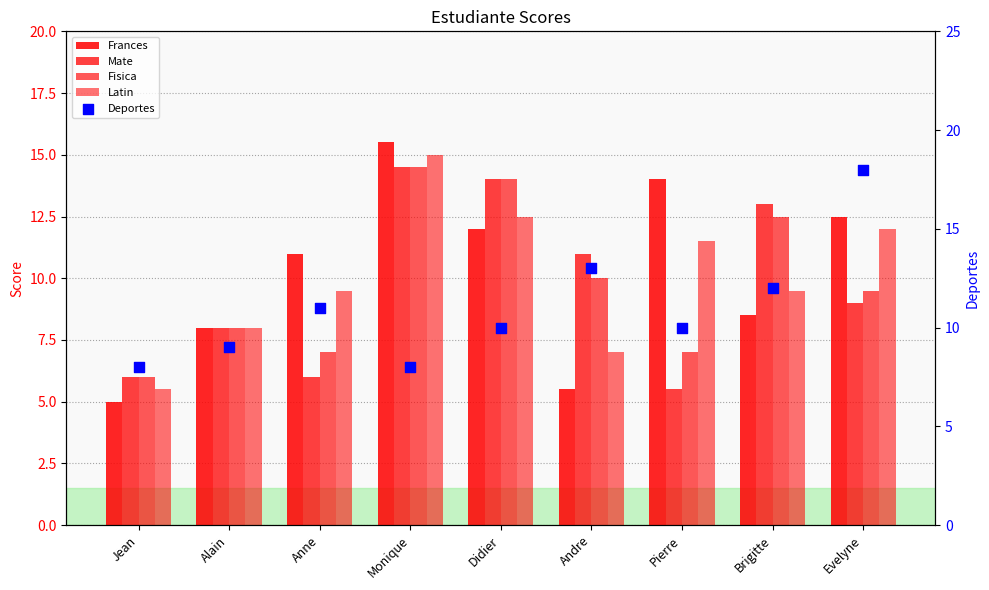

Which series reaches the maximum Y coordinate?

Deportes